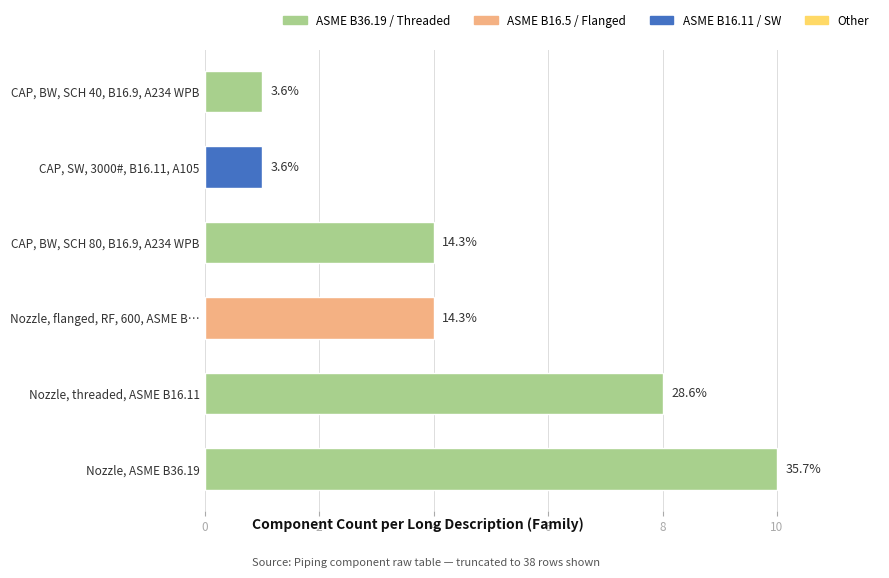

Approximately how many times larger is the value at Nozzle, ASME B36.19 compared to CAP, BW, SCH 40, B16.9, A234 WPB?

10.0